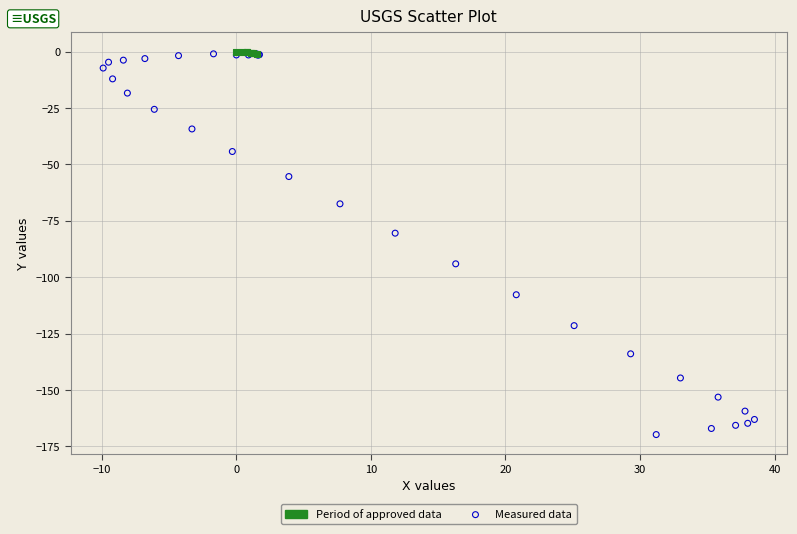

Which series has the widest spread of Y values?

Measured data